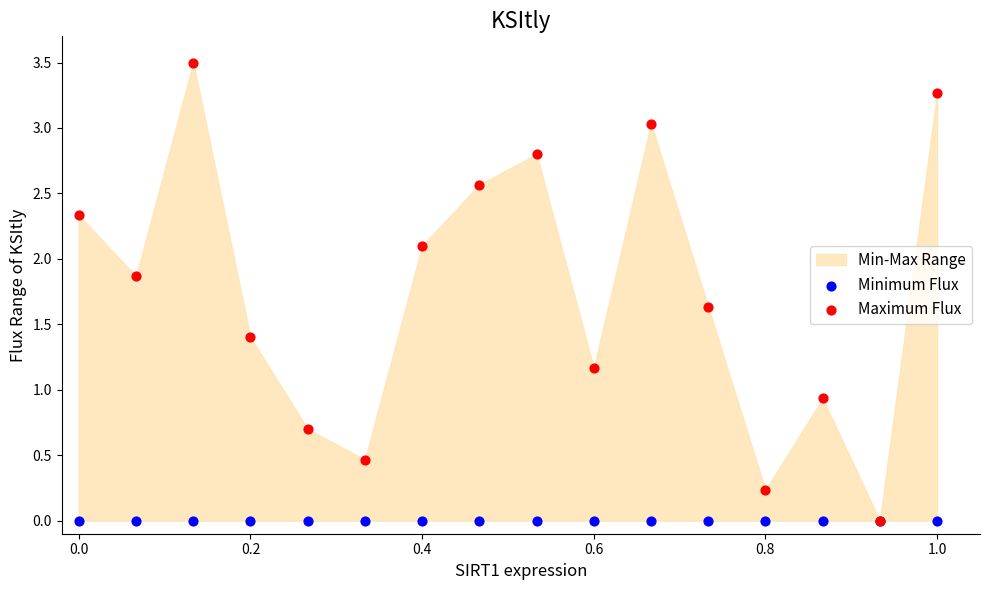

Across all series, what Y value is closest to 1?

0.9